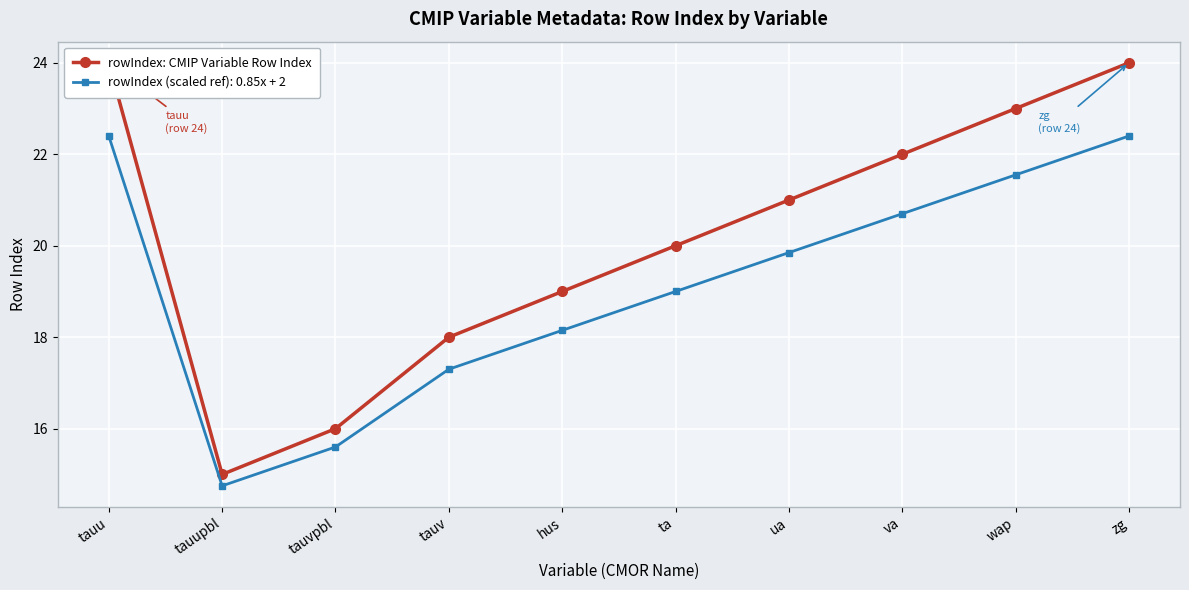

Reading left to right, extract all data points from this chart.

tauu=24	tauupbl=15	tauvpbl=16	tauv=18	hus=19	ta=20	ua=21	va=22	wap=23	zg=24